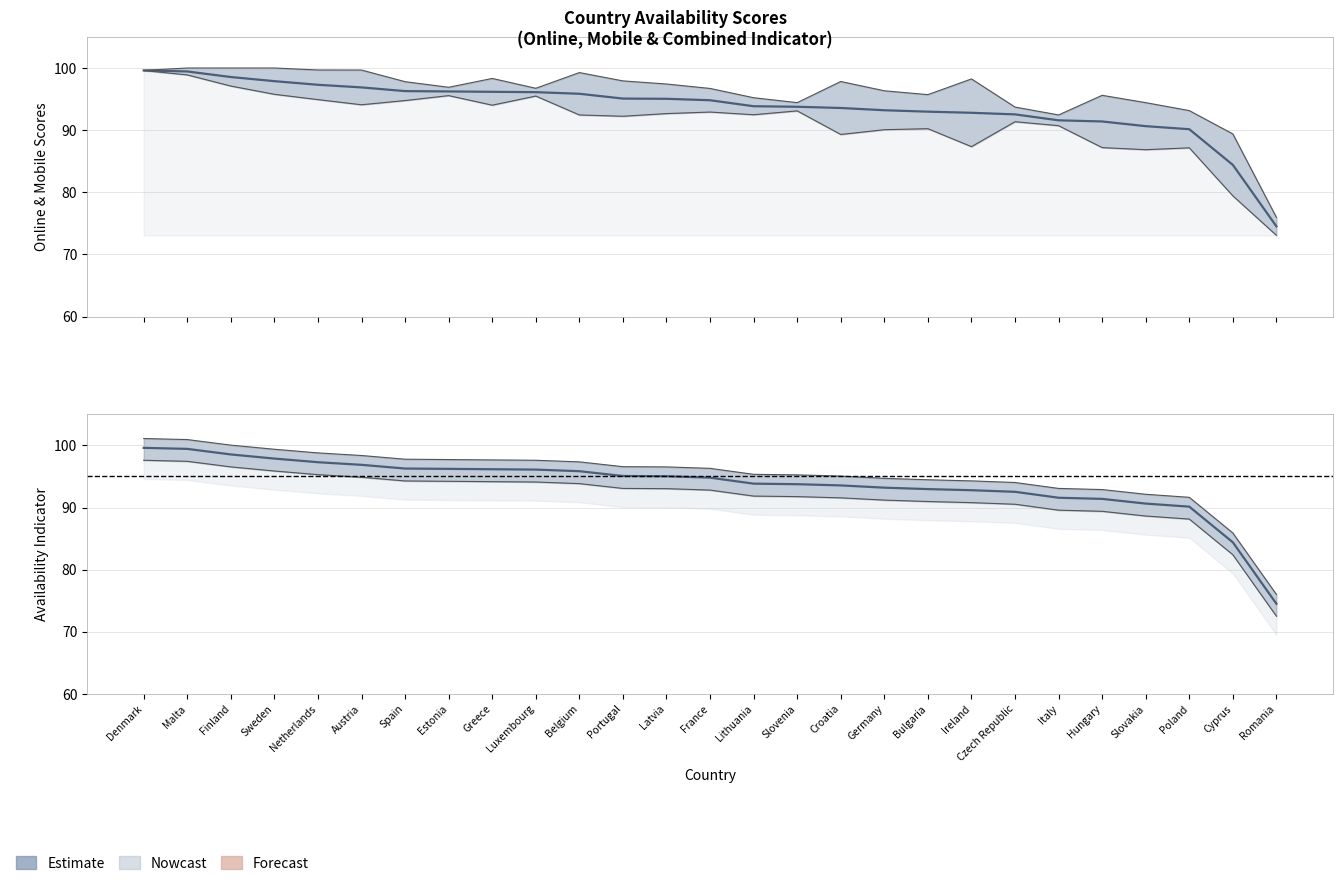

How many series are shown in this chart?

3